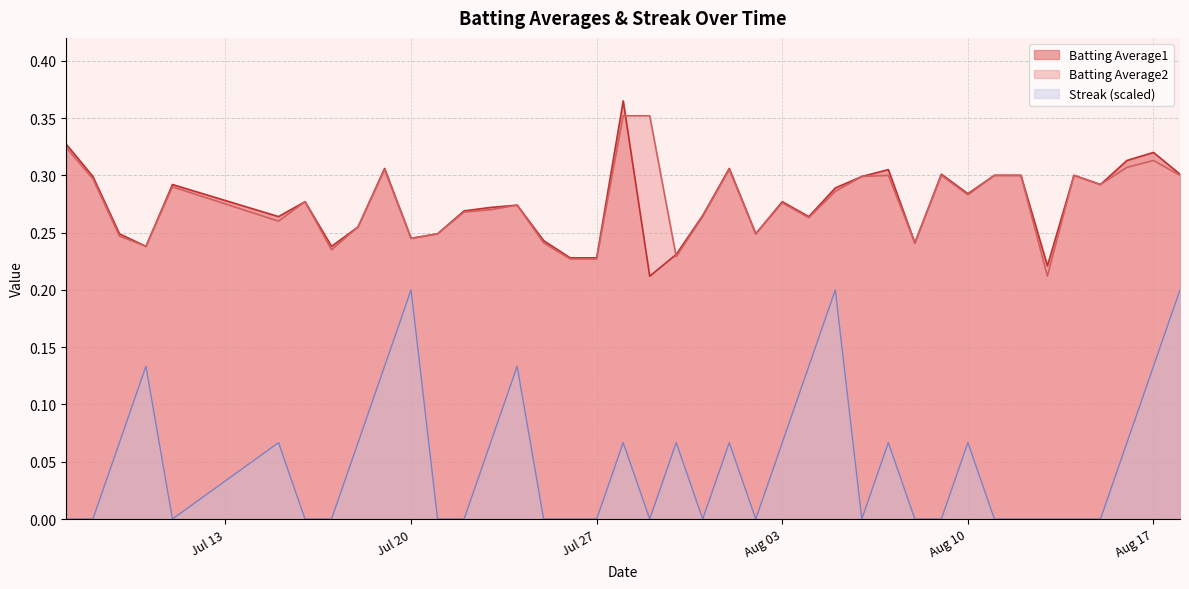

Is the value of Batting Average2 at 2010-07-17 greater than the value of Batting Average1 at 2010-07-22?

No